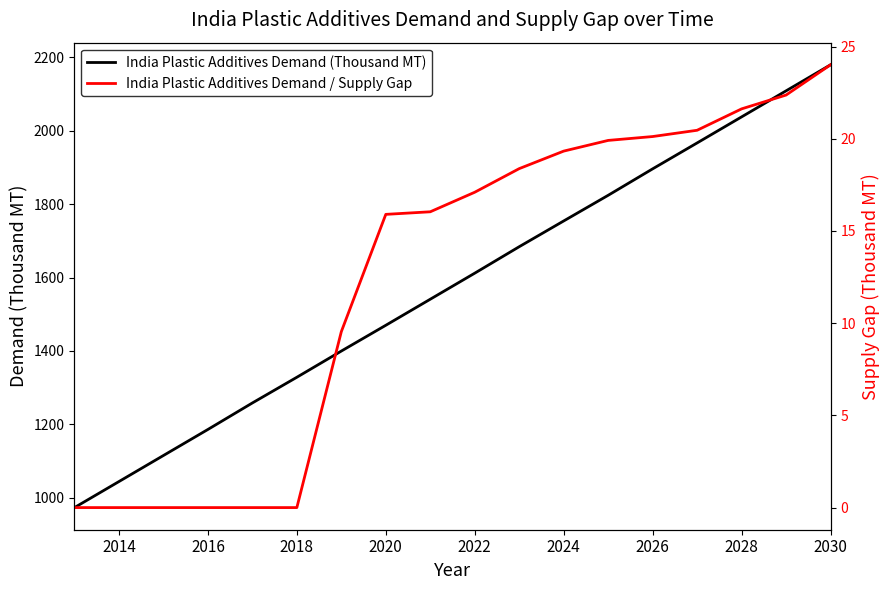

What is the highest value of the India Plastic Additives Demand (Thousand MT) series?

2178.8